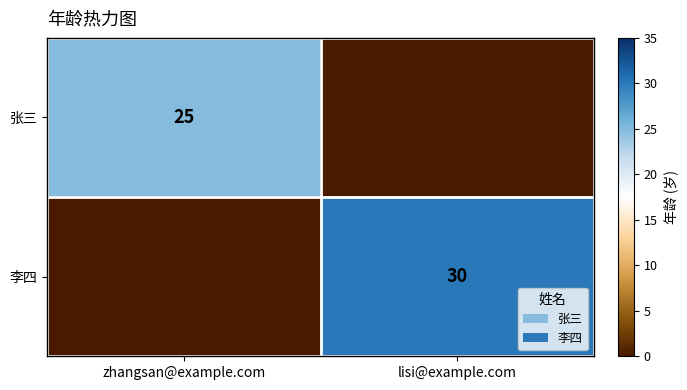

The value of 李四 at lisi@example.com is 13. True or false?

False